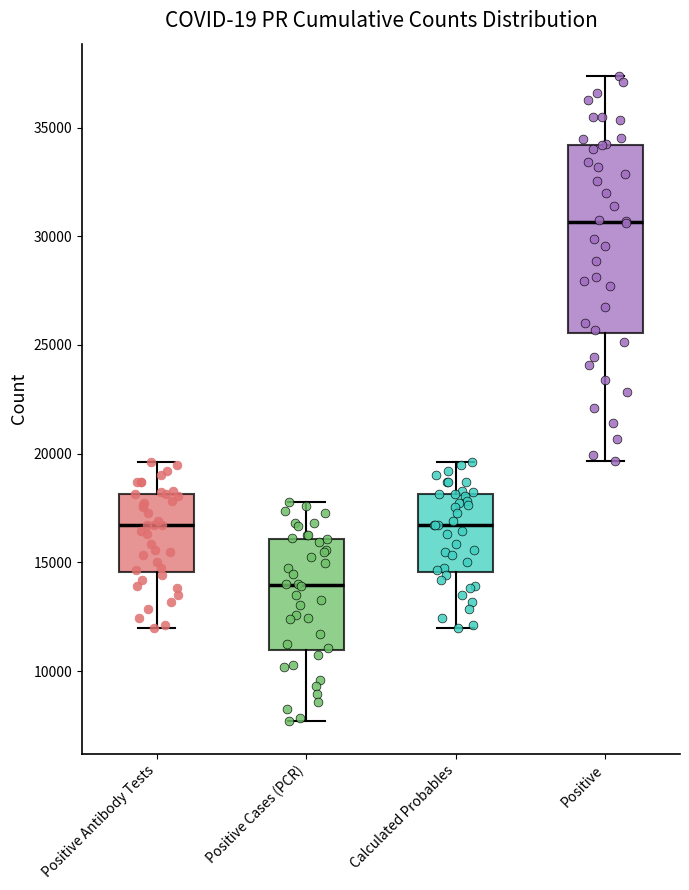

Reading left to right, transcribe this box plot: for each box, give where its median line is, the range the box spans, and where its two whiskers end, as read against the y-axis. The values are not printed on the chart, so give them approximately, as read against the axis.

Positive Antibody Tests: median 16500, box 14500 to 18000, whiskers 12000 to 19500
Positive Cases (PCR): median 14000, box 11000 to 16000, whiskers 7500 to 18000
Calculated Probables: median 16500, box 14500 to 18000, whiskers 12000 to 19500
Positive: median 30500, box 25500 to 34000, whiskers 19500 to 37500